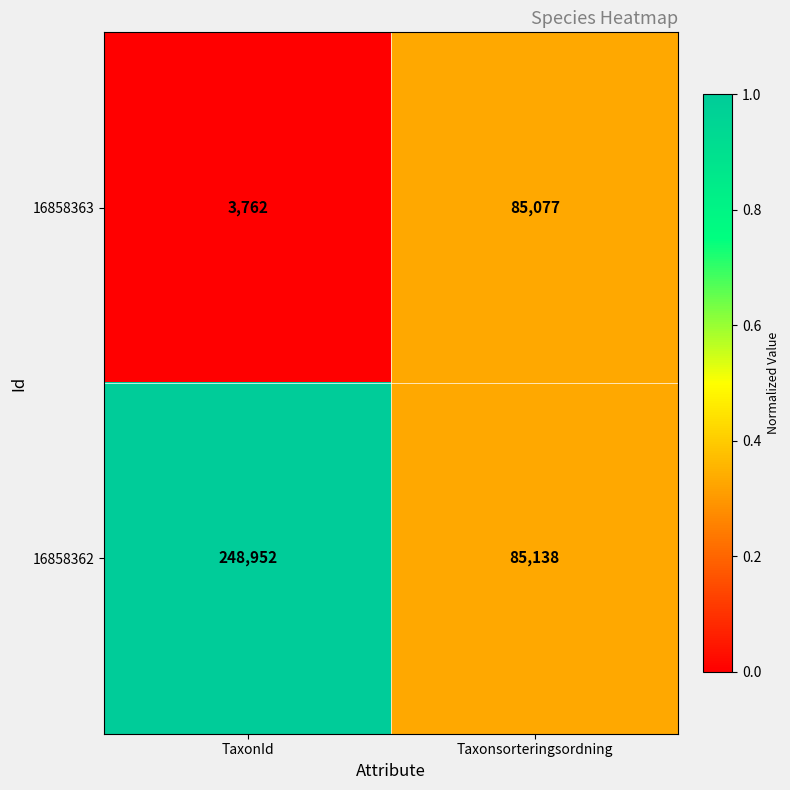

What is the greatest value displayed?

248952